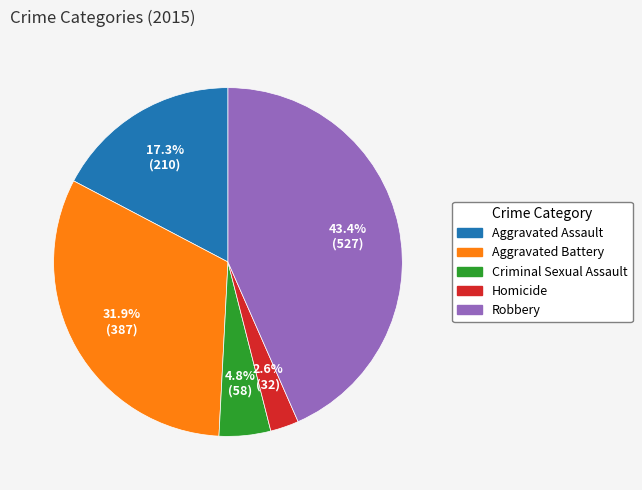

Between Aggravated Assault and Robbery, which is larger?

Robbery